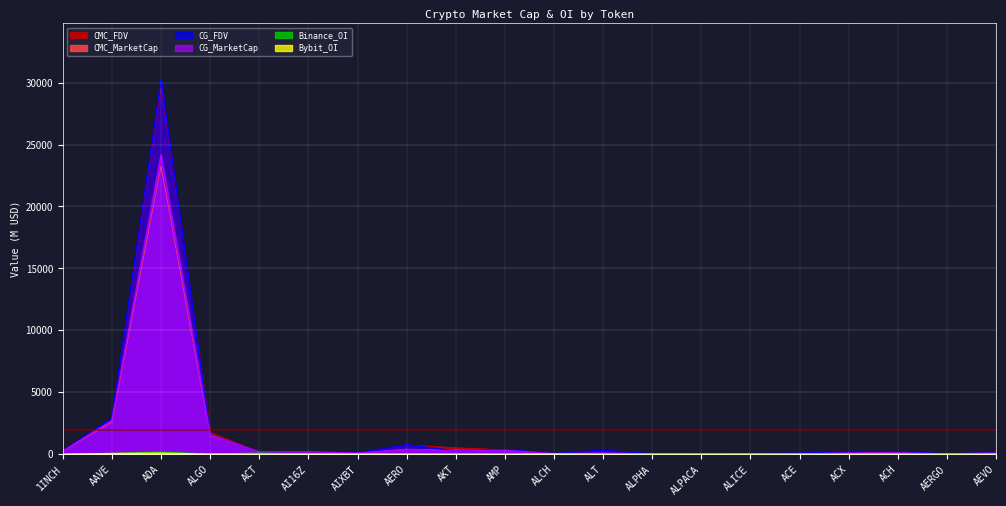

Is it true that CG_MarketCap equals 117.2 at 1INCH?

False